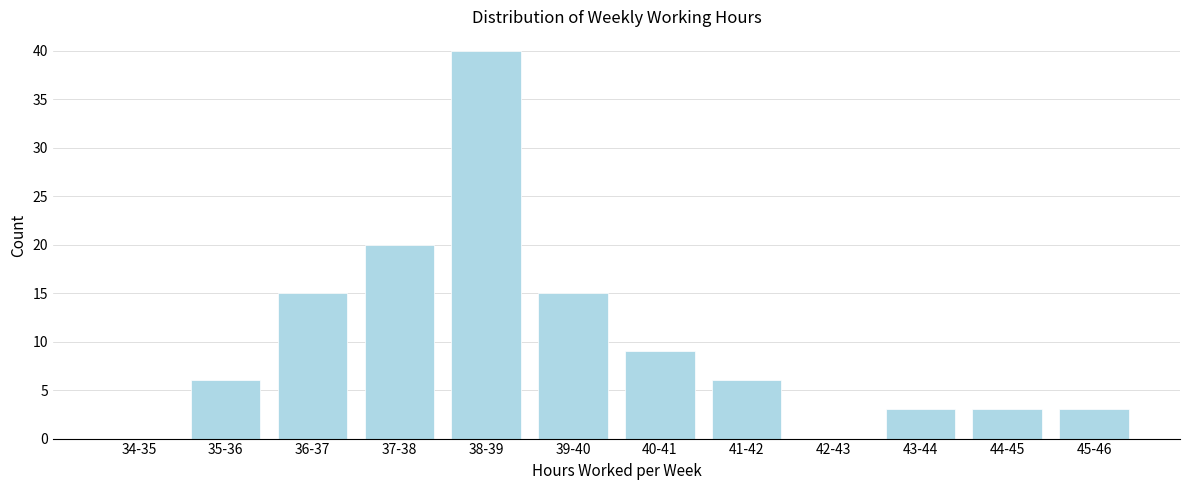

Reading left to right, list all the values displayed in this chart.

34-35=0	35-36=6	36-37=15	37-38=20	38-39=40	39-40=15	40-41=9	41-42=6	42-43=0	43-44=3	44-45=3	45-46=3